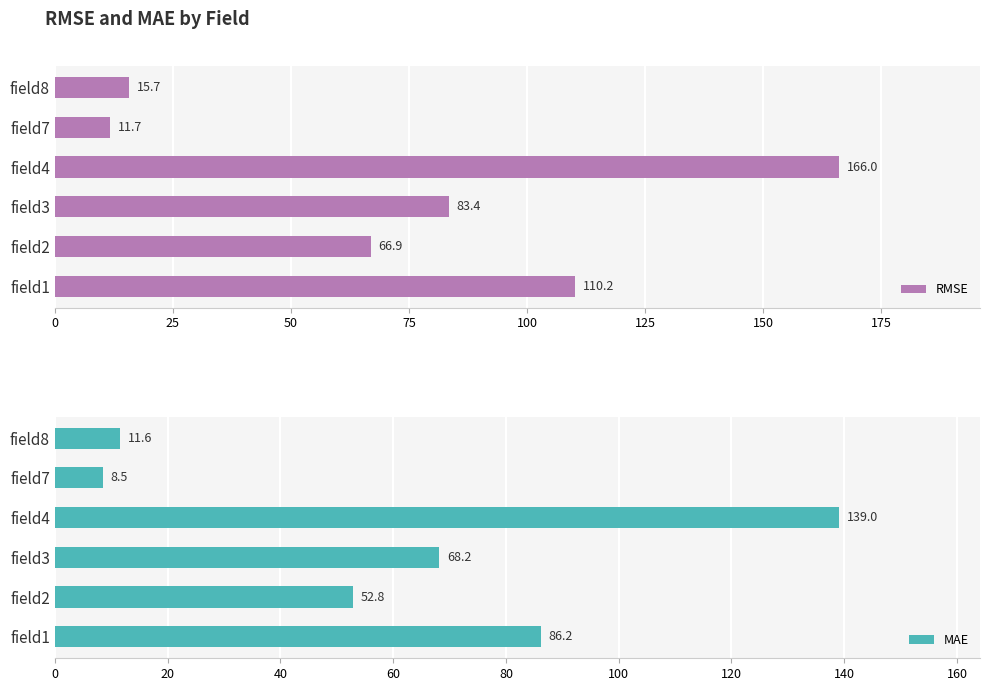

Reading left to right, list all the values displayed in this chart.

RMSE: 110.2	66.9	83.4	166.0	11.7	15.7
MAE: 86.2	52.8	68.2	139.0	8.5	11.6